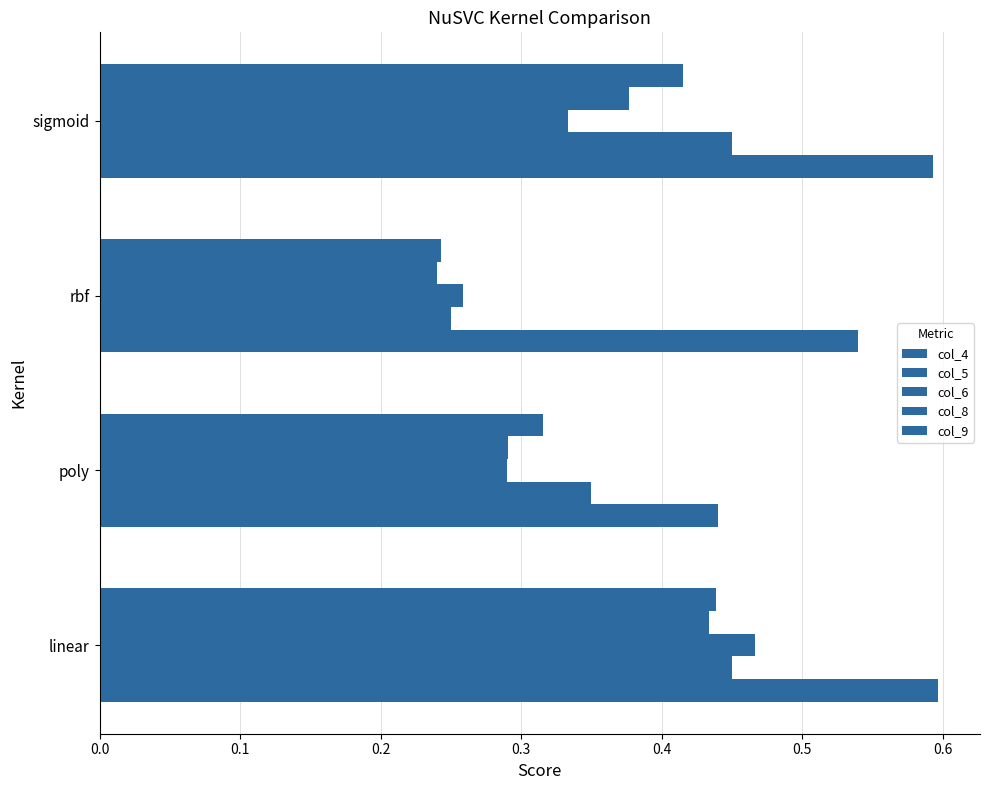

How many series are shown in this chart?

5